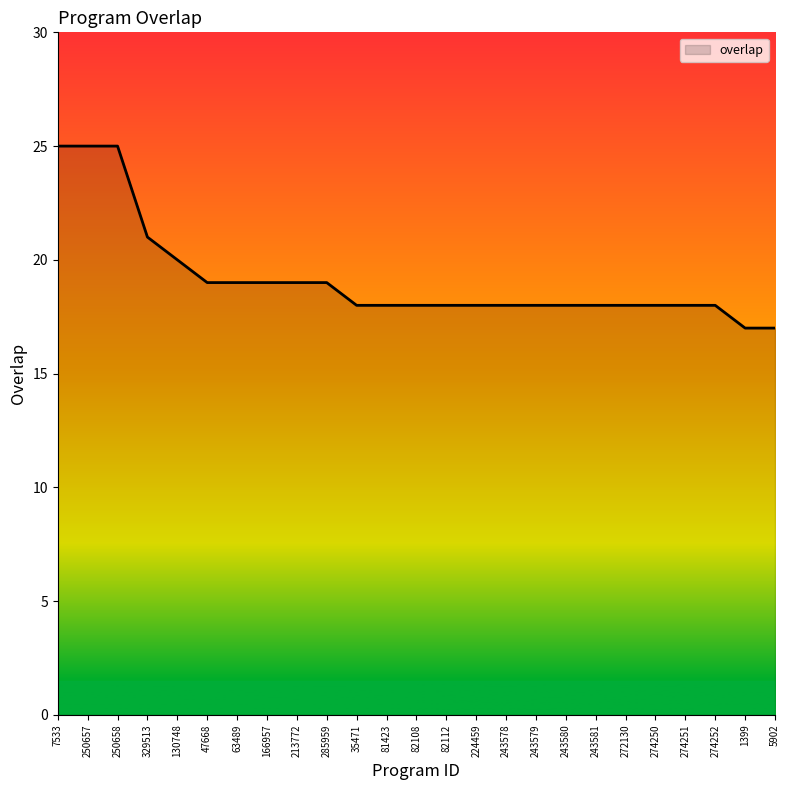

What position from the left is 243578?

16